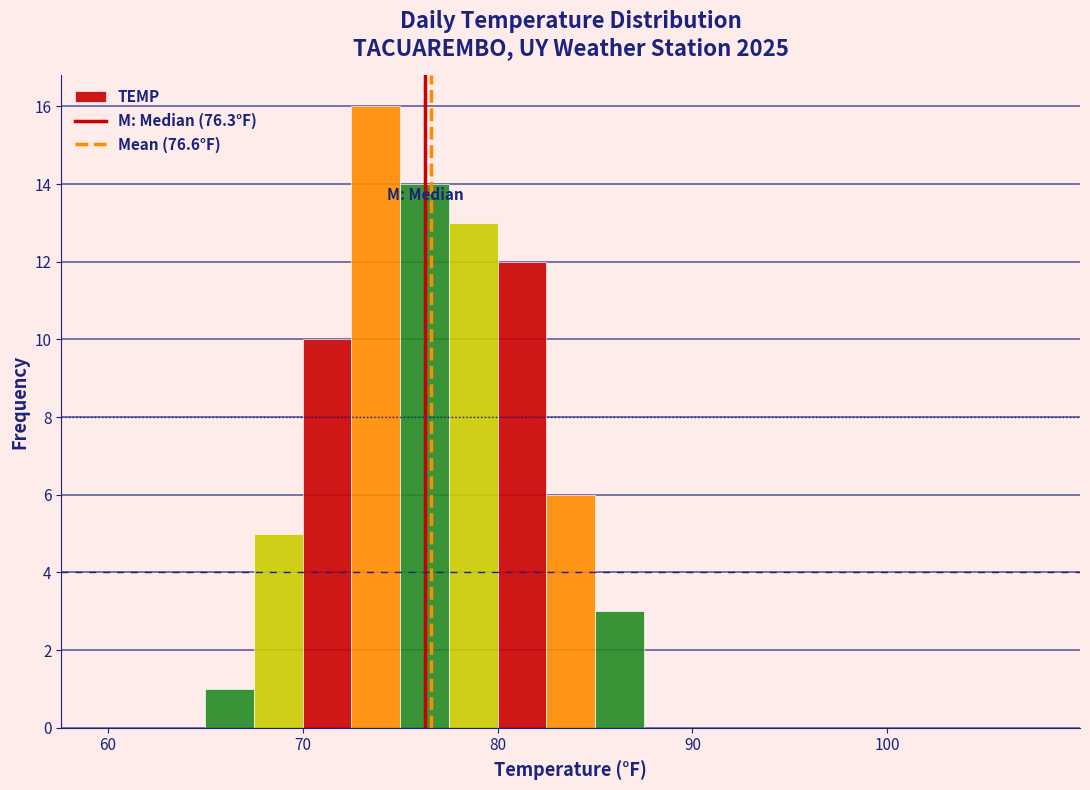

Read against the x-axis, roughly where is the centre of the tallest bar?

74